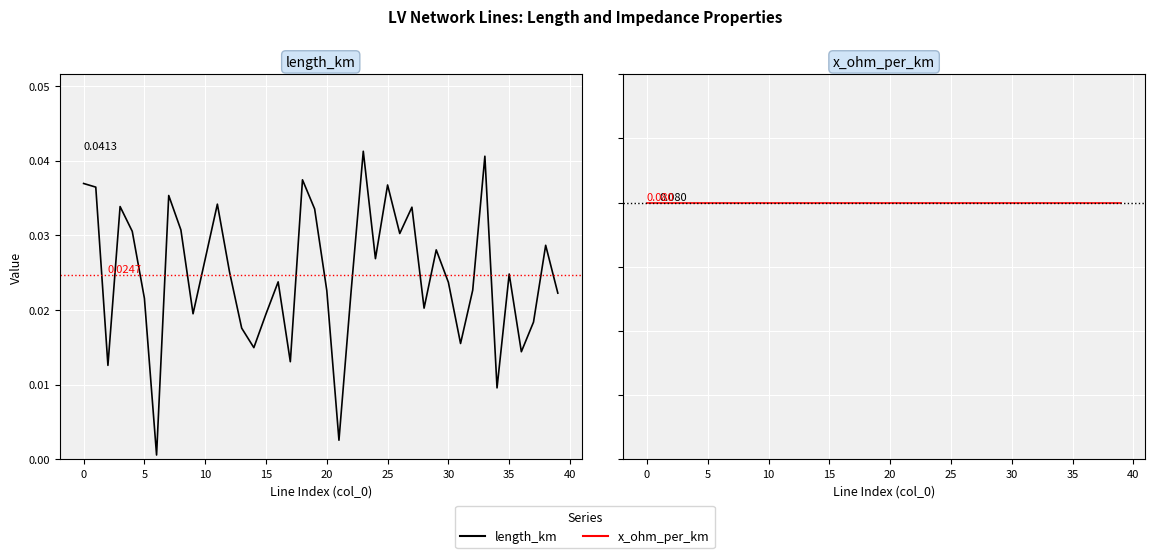

What are all the series names shown in the legend?

length_km, x_ohm_per_km